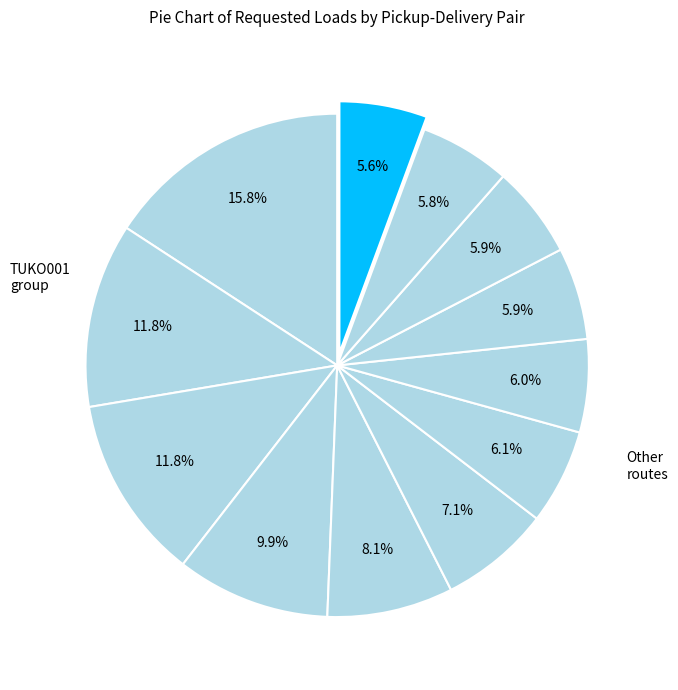

How many segments does this pie chart have?

12